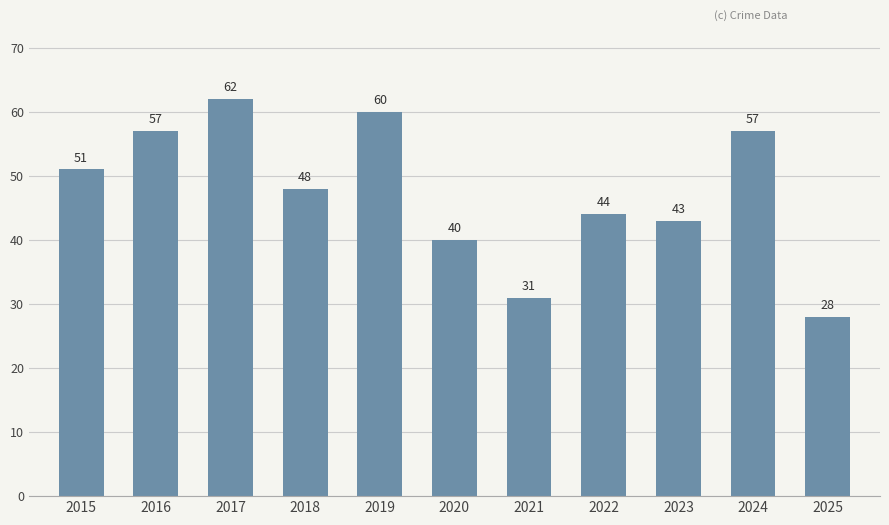

Is it true that the value at 2022 is 44?

True